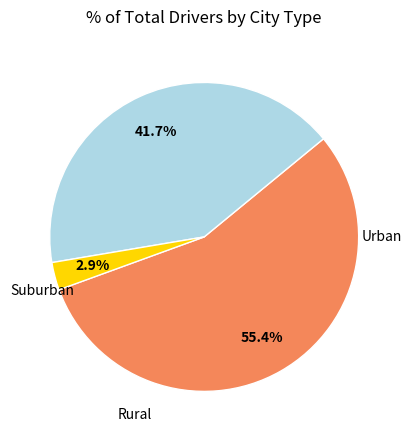

Count the number of slices in the pie.

3